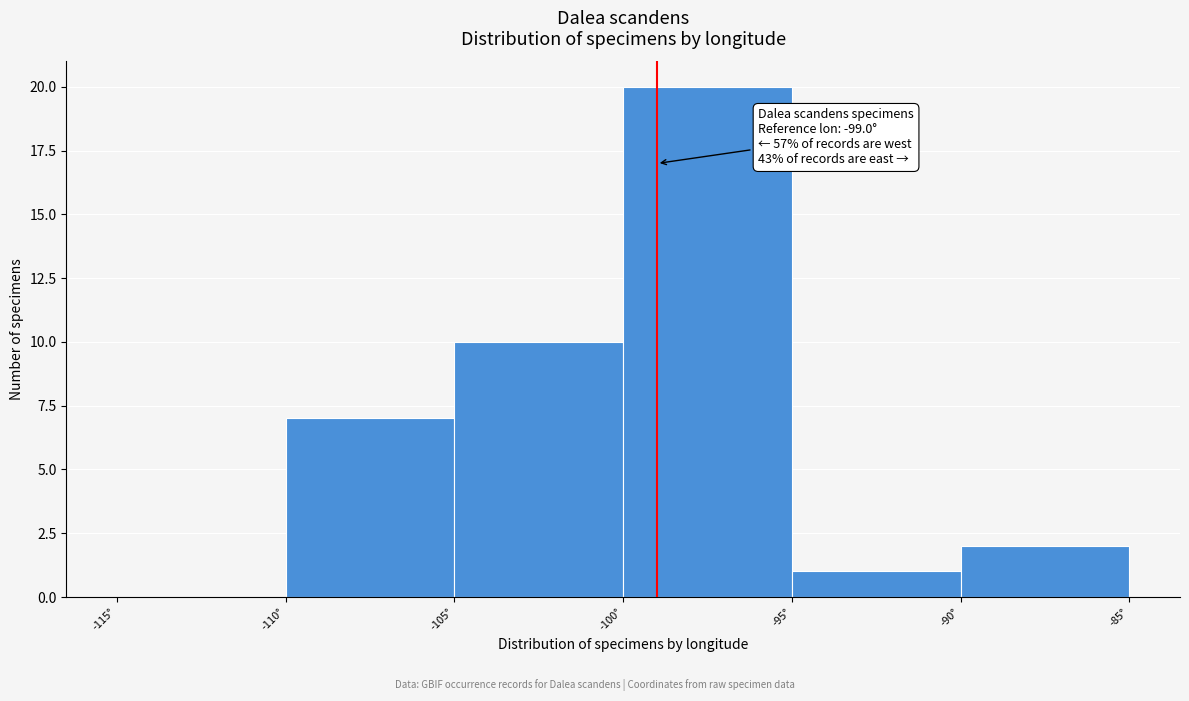

Which range on the x-axis has the tallest bar?

-100 to -95